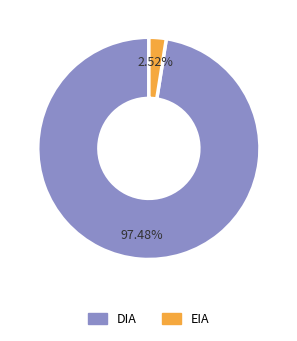

Combined, what portion of the pie is EIA and DIA?

100.0%